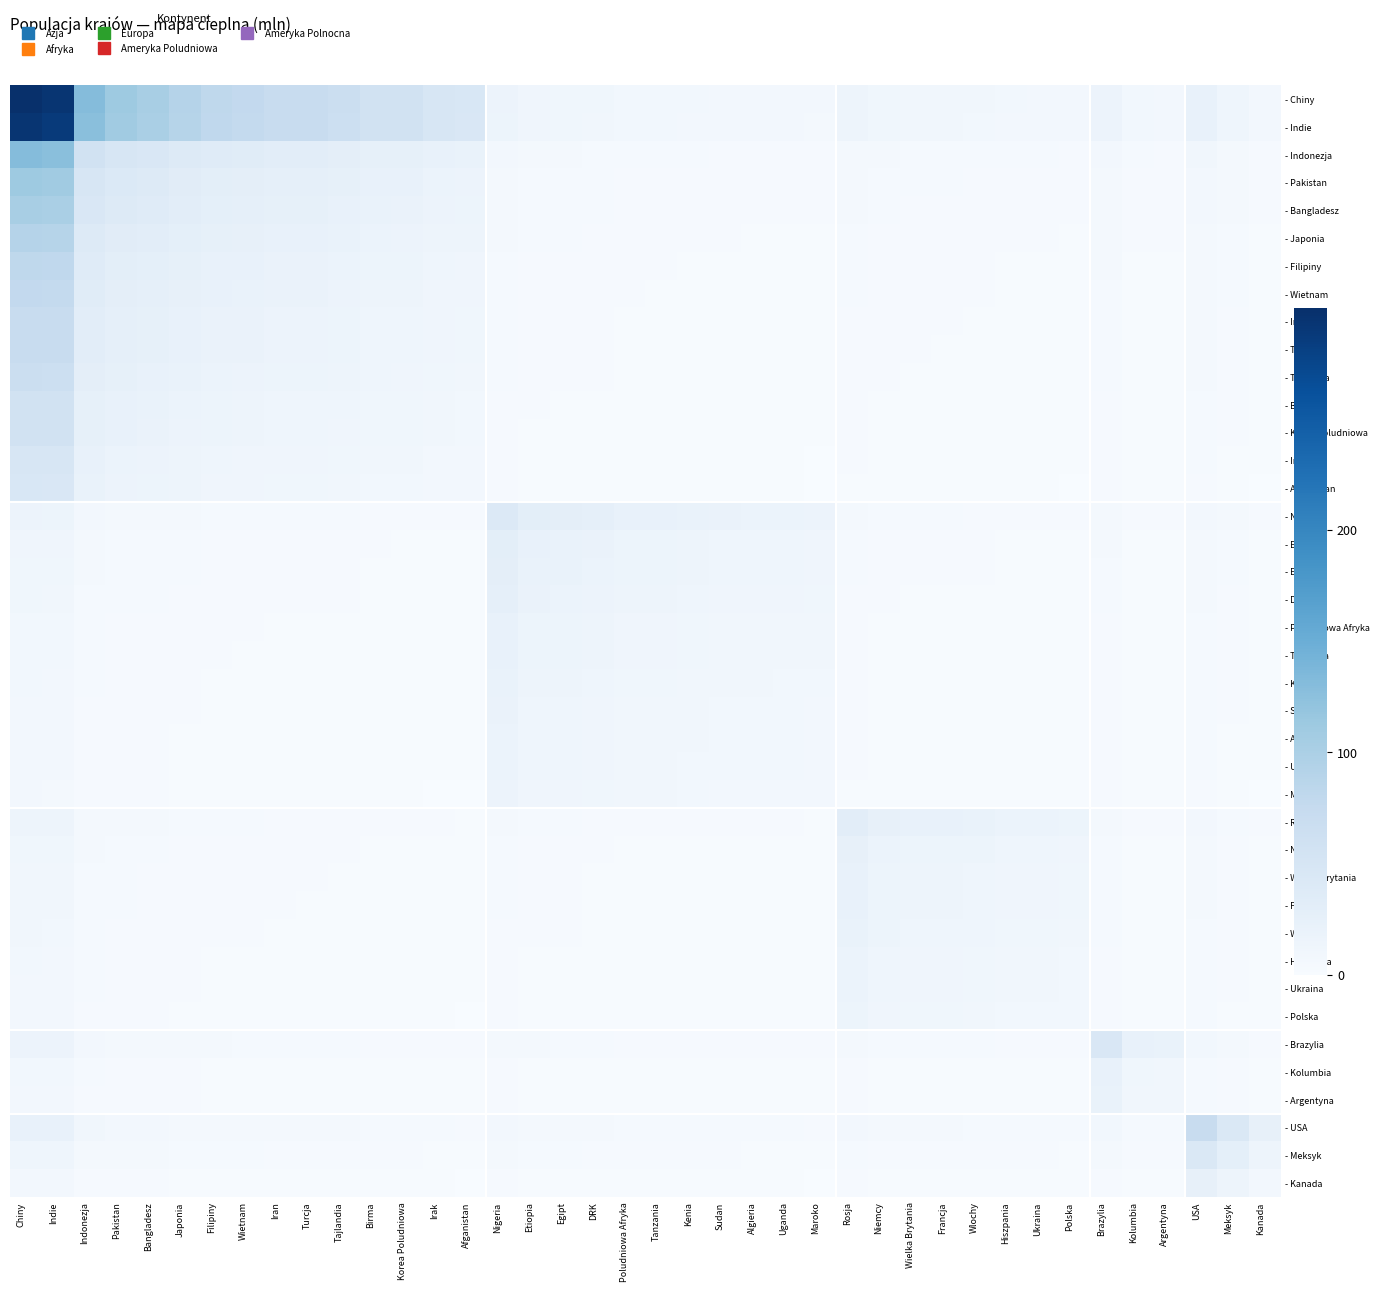

Which series has the largest total across all categories?

- Chiny